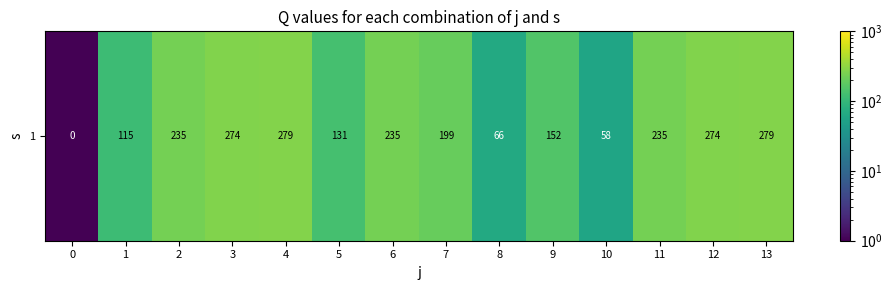

Which has a higher value, 13 or 8?

13